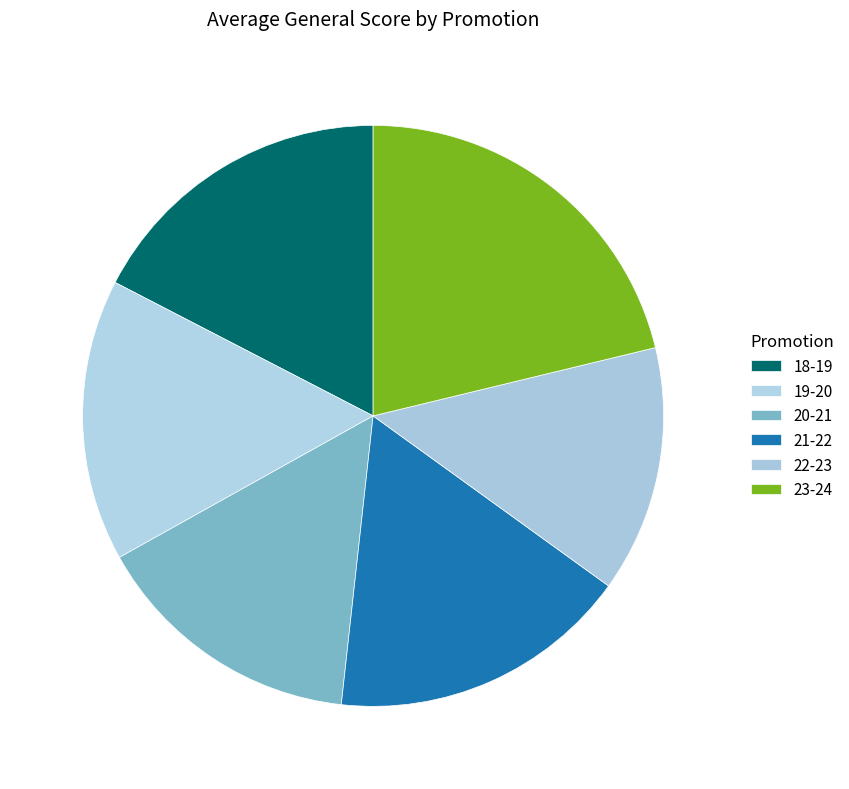

What is the ratio of the value at 19-20 to the value at 20-21?

1.0